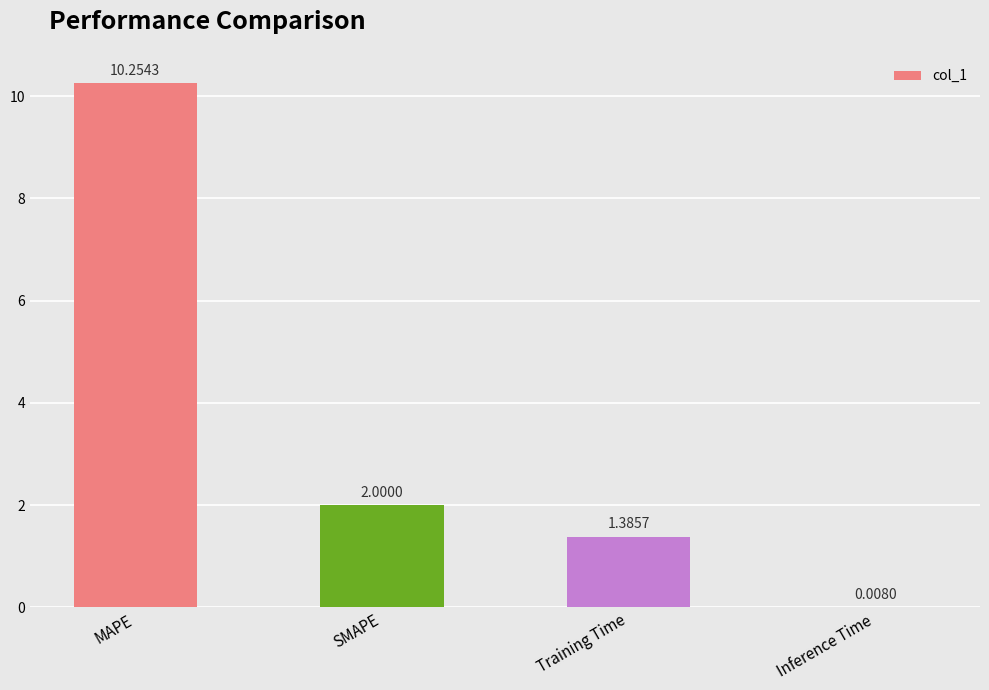

At which category does the chart reach its peak across all series?

MAPE